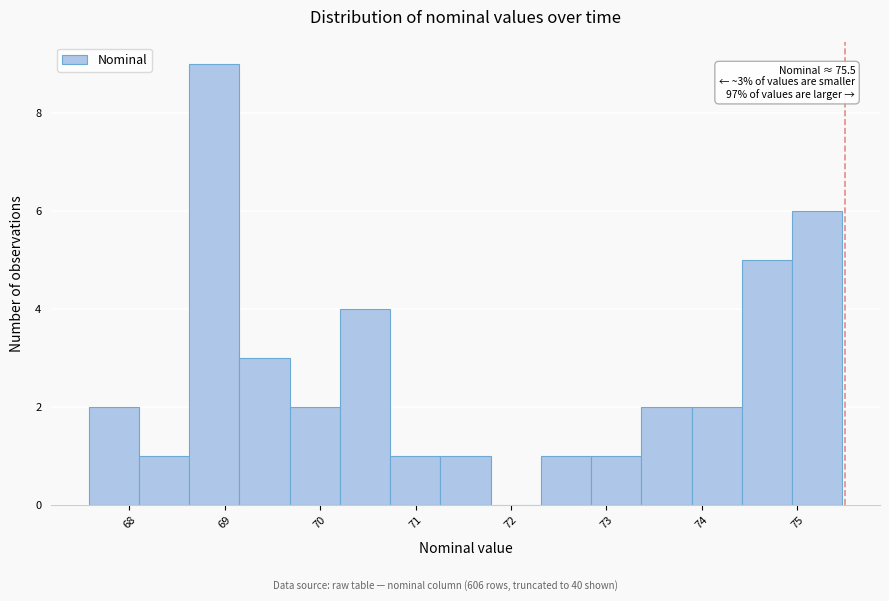

Over which range of the x-axis is the bar tallest?

68.6 to 69.2